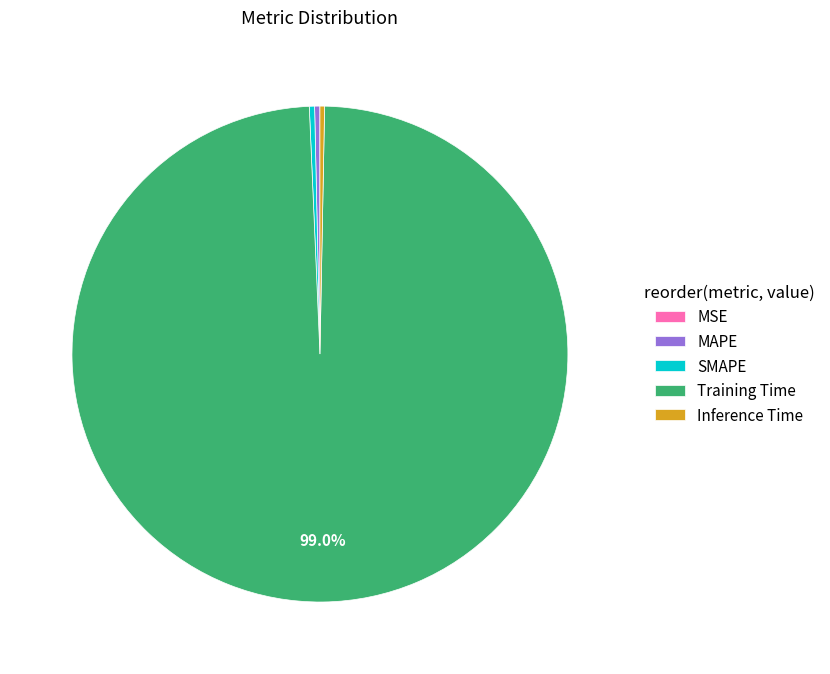

Which category accounts for the majority?

Training Time